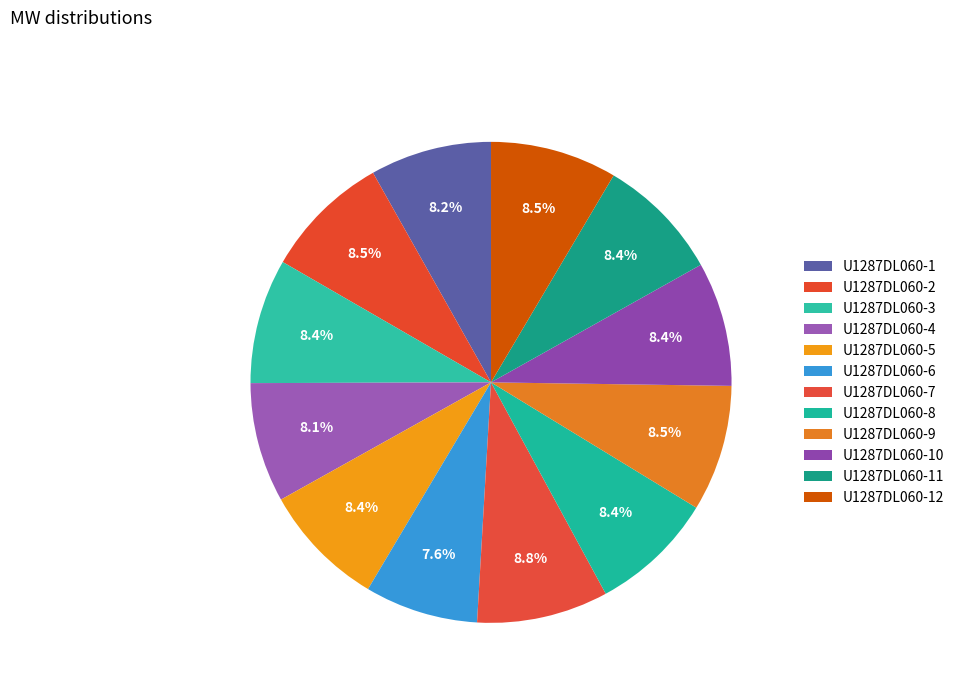

The U1287DL060-3 slice represents 1% of the pie. True or false?

False